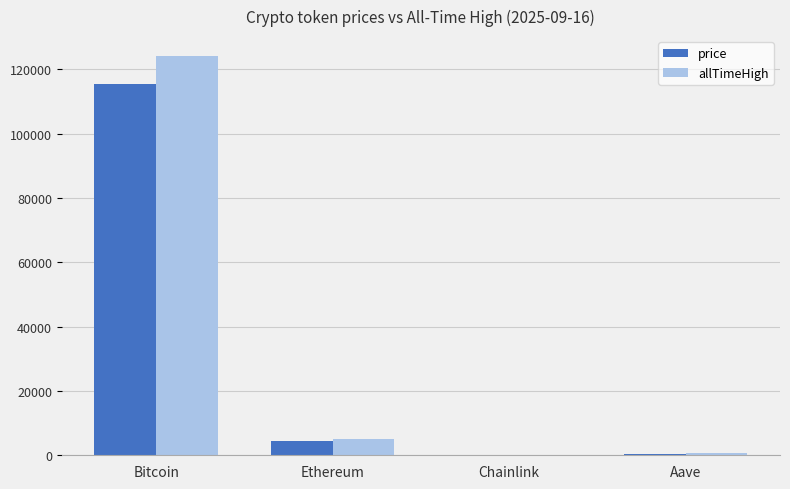

Which series has the largest total across all categories?

allTimeHigh